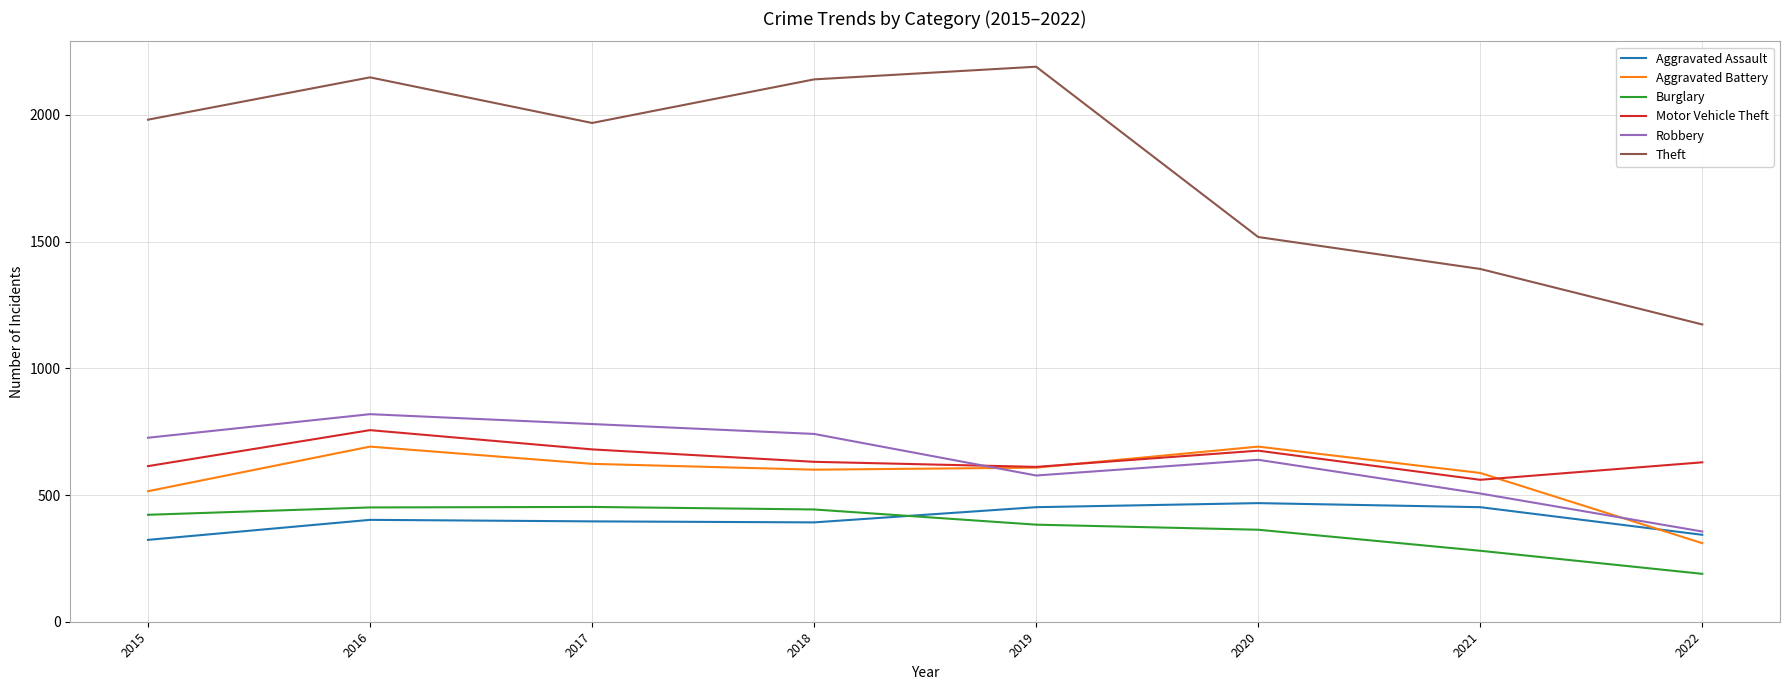

At which label does Theft reach its minimum?

2022